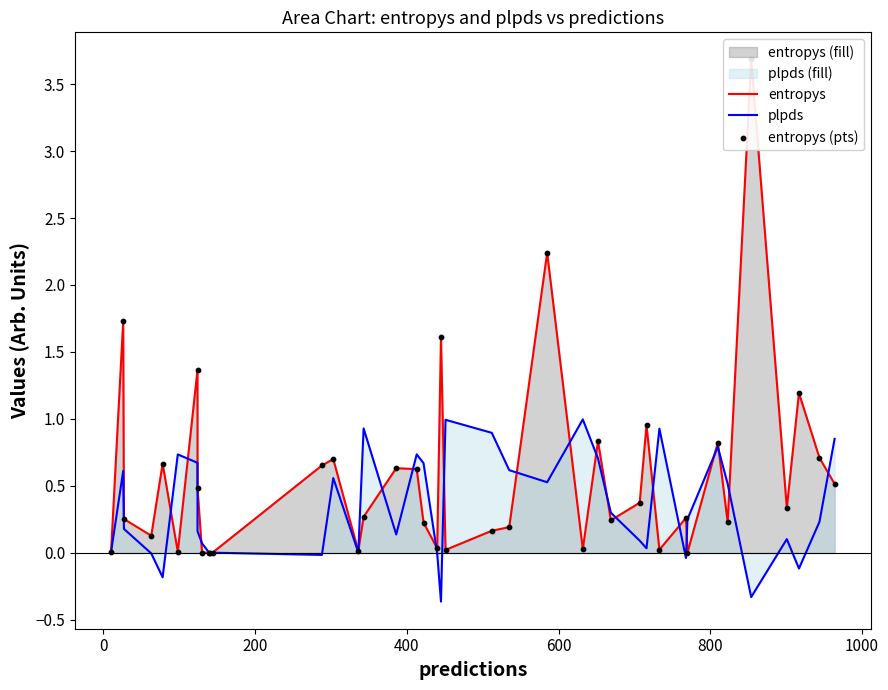

Which series has the widest spread of Y values?

entropys